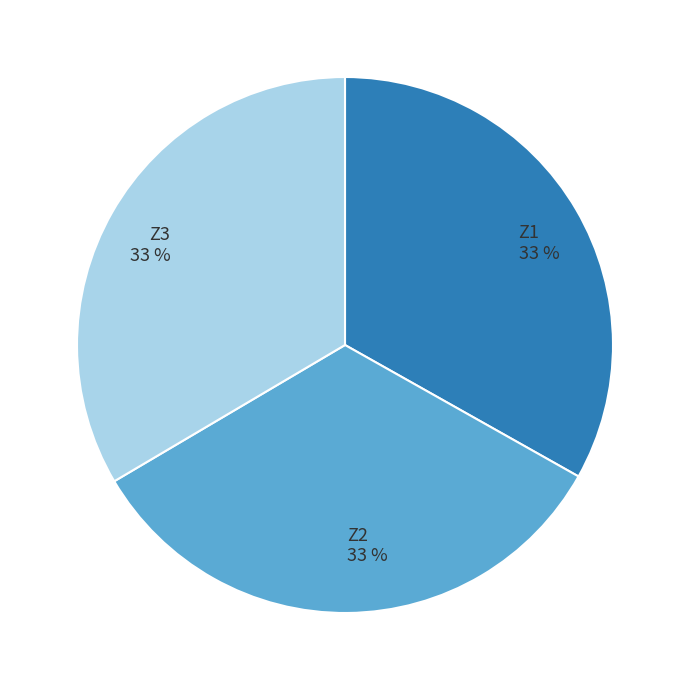

Combined, do Z2 33 % and Z3 33 % account for over 50%?

Yes